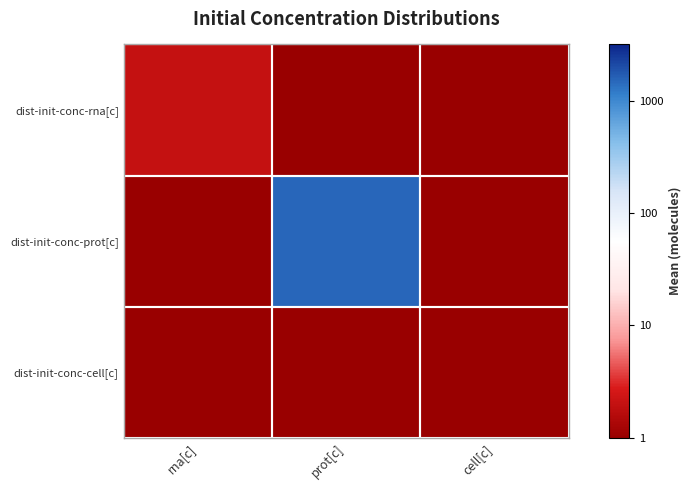

What is the spread (max minus min) of values at rna[c]?

0.3